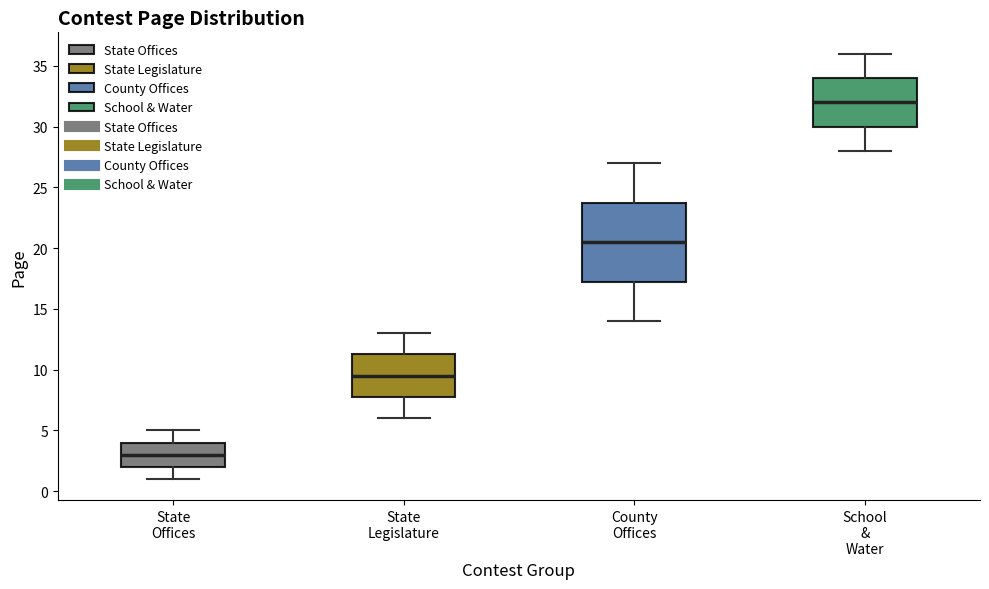

Reading left to right, read every box against the y-axis: the position of its median line, the range the box covers, and the ends of its whiskers. The values are not printed on the chart, so give them approximately, as read against the axis.

State Offices: median 3.0, box 2.0 to 4.0, whiskers 1.0 to 5.0
State Legislature: median 9.5, box 8.0 to 11.5, whiskers 6.0 to 13.0
County Offices: median 20.5, box 17.5 to 24.0, whiskers 14.0 to 27.0
School & Water: median 32.0, box 30.0 to 34.0, whiskers 28.0 to 36.0